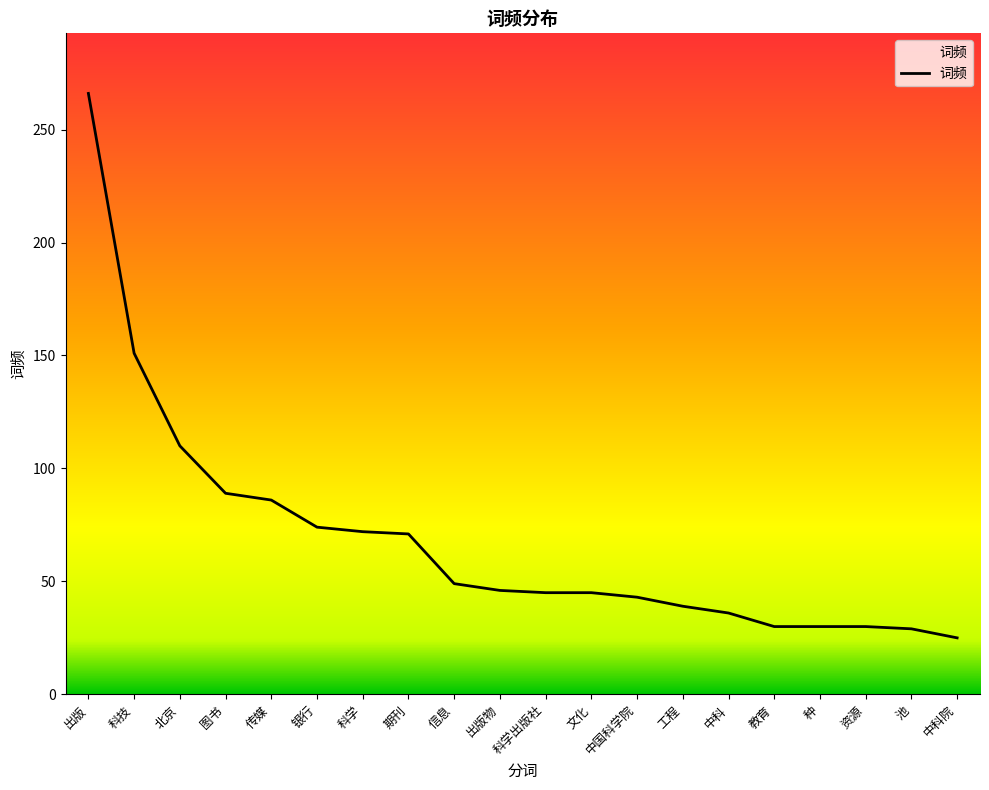

True or false: the data has more than 0 interior local peaks.

False